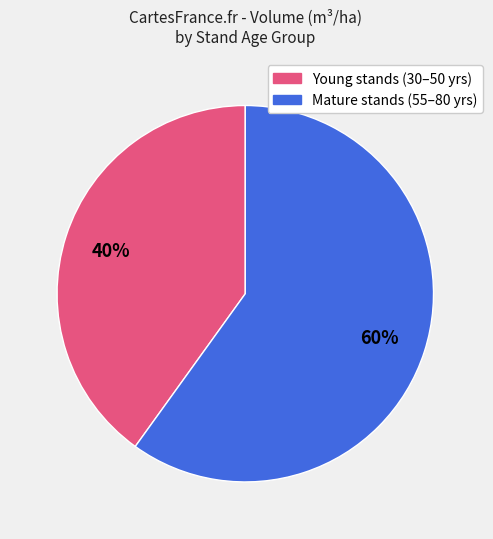

Is there any slice that represents more than half of the pie?

Yes